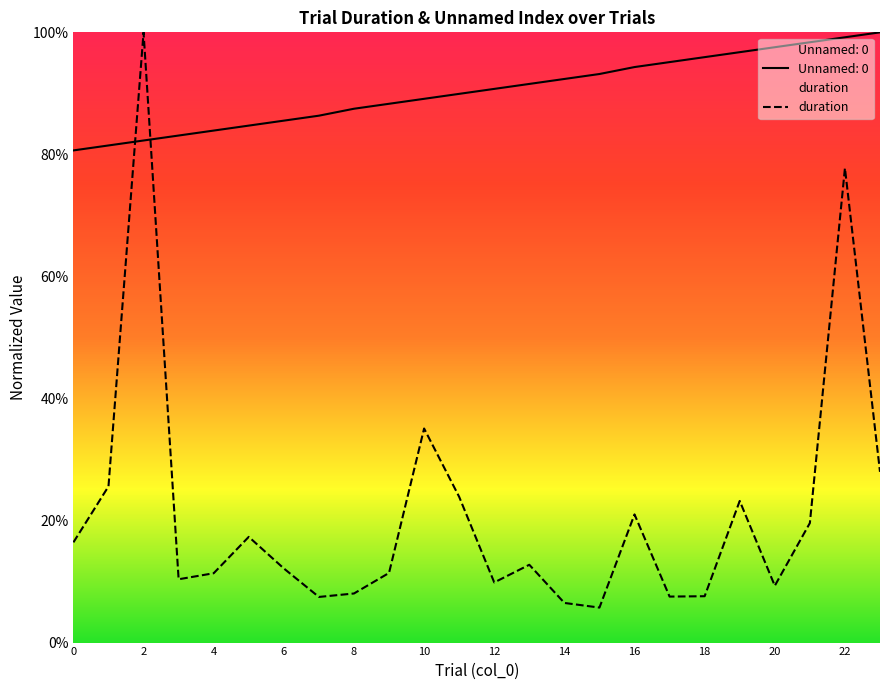

True or false: the data shows 0.3 at 2.

True